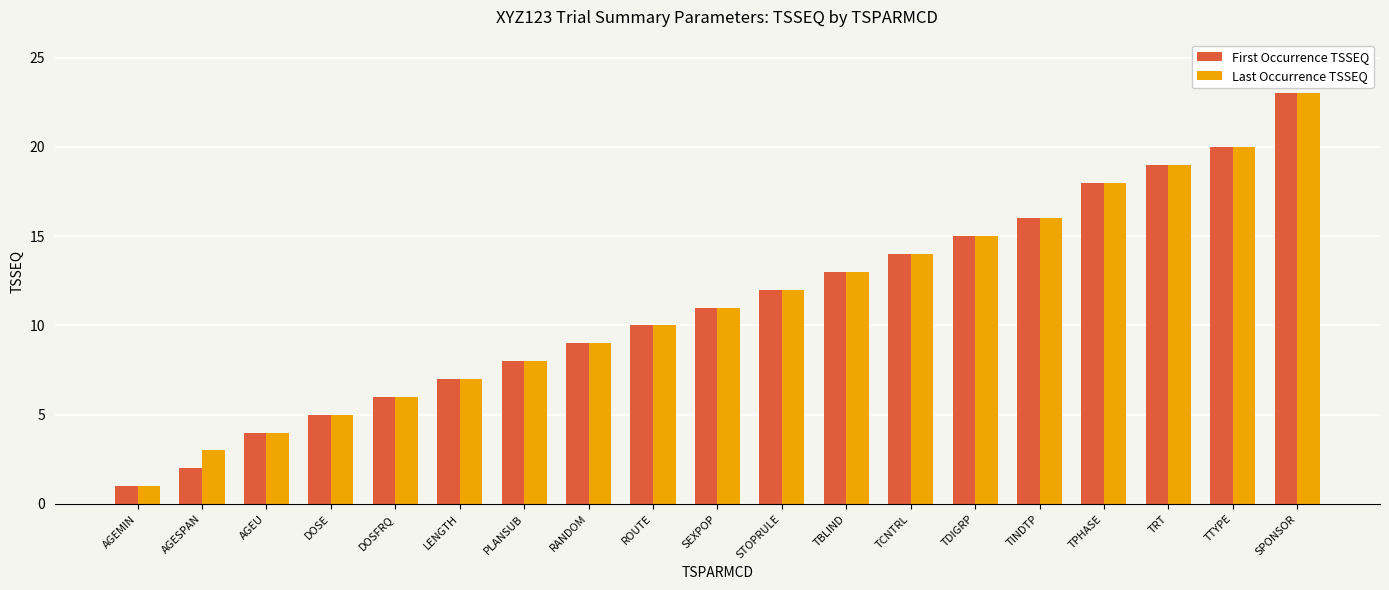

What are all the series names shown in the legend?

First Occurrence TSSEQ, Last Occurrence TSSEQ